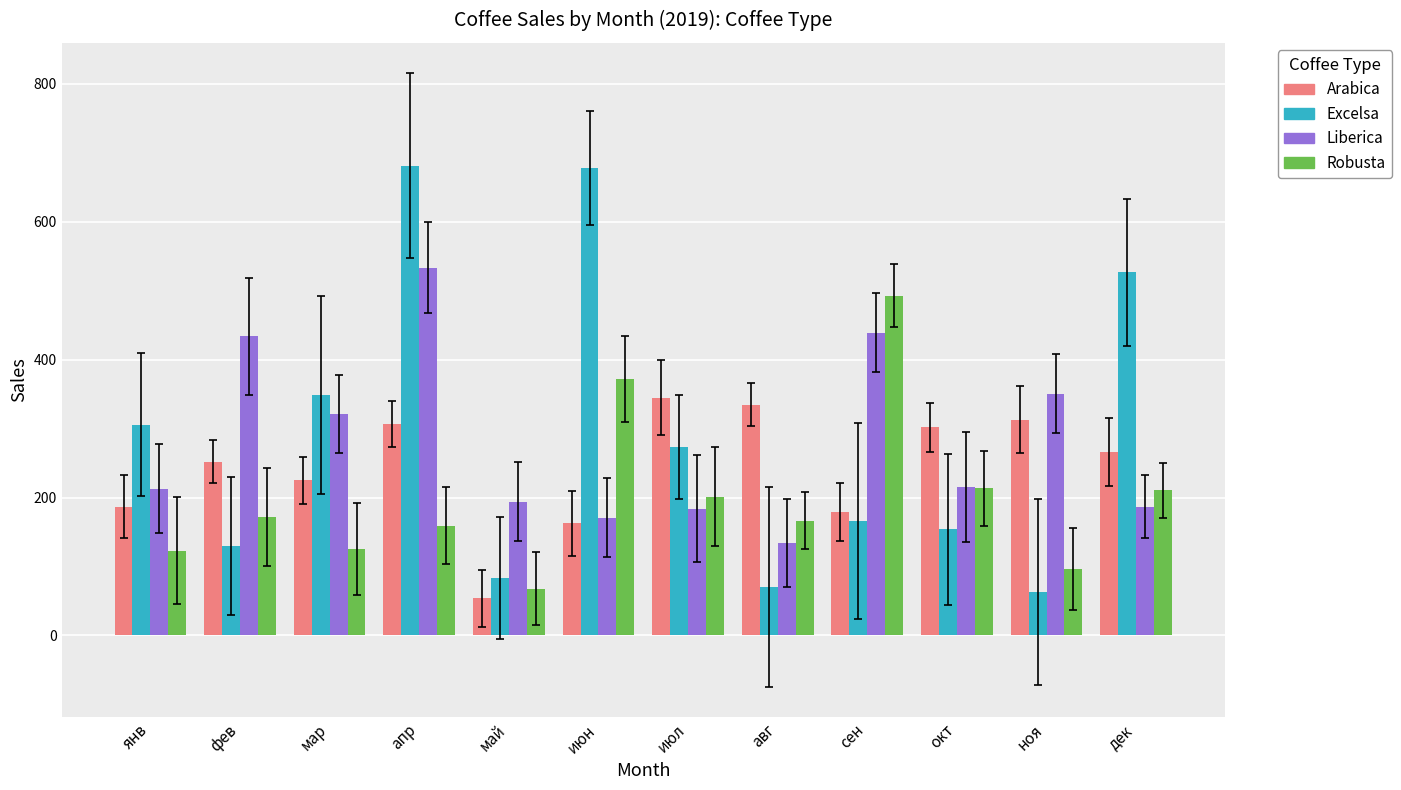

List the labels in order of Excelsa value, smallest first.

ноя, авг, май, фев, окт, сен, июл, янв, мар, дек, июн, апр